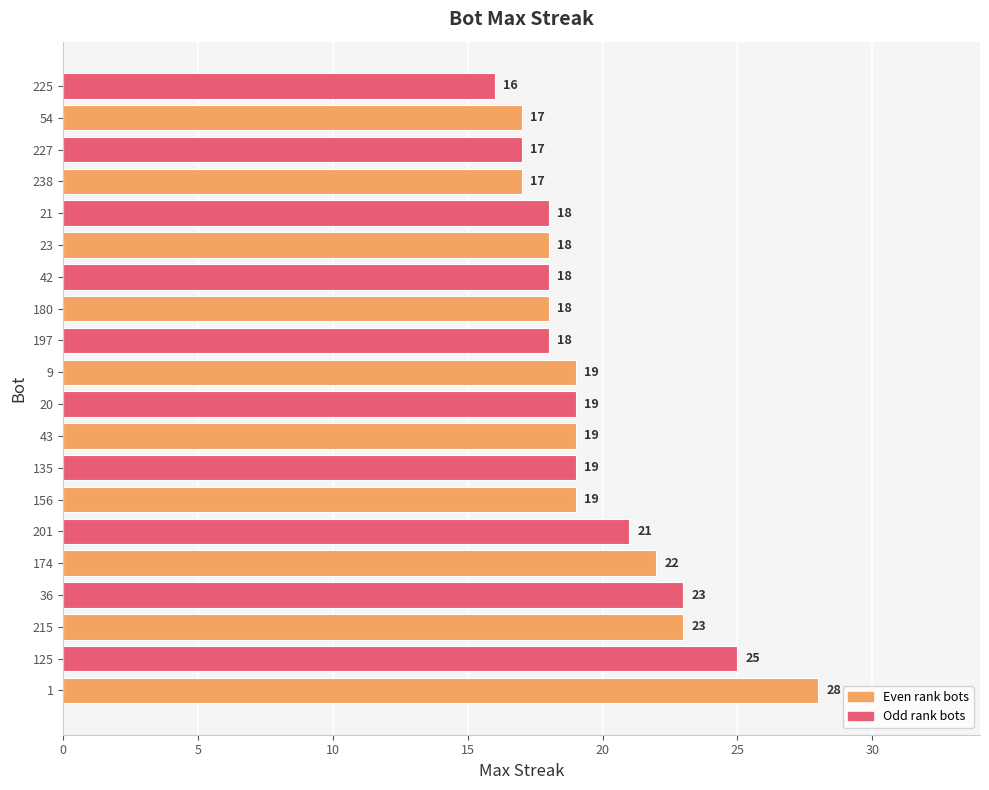

Which has a higher value, 180 or 36?

36